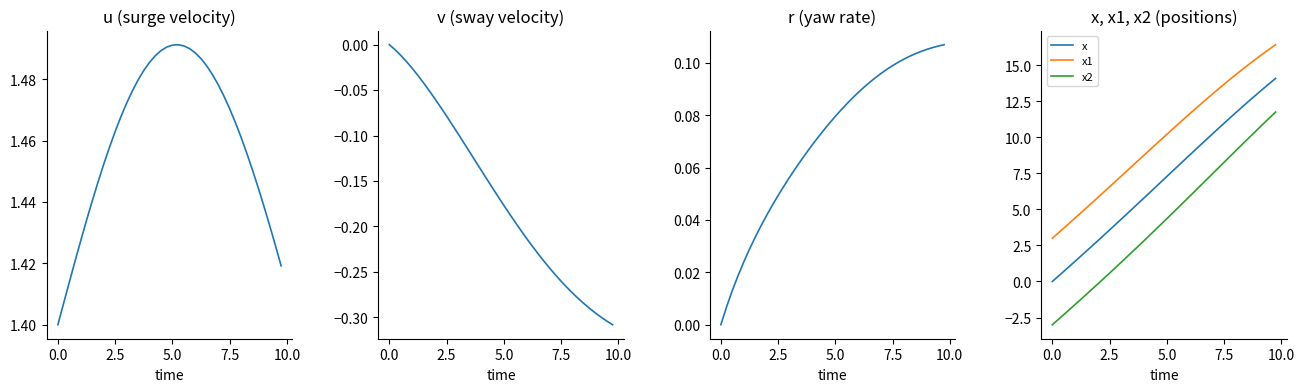

Reading left to right, transcribe all the data shown in this chart.

u: 1.4	1.4	1.4	1.4	1.4	1.4	1.4	1.4	1.5	1.5	1.5	1.5	1.5	1.5	1.5	1.5	1.5	1.5	1.5	1.5	1.5	1.5	1.5	1.5	1.5	1.5	1.5	1.5	1.5	1.5	1.5	1.5	1.5	1.5	1.5	1.4	1.4	1.4	1.4	1.4
v: 0.0	-0.0	-0.0	-0.0	-0.0	-0.0	-0.0	-0.1	-0.1	-0.1	-0.1	-0.1	-0.1	-0.1	-0.1	-0.1	-0.1	-0.1	-0.2	-0.2	-0.2	-0.2	-0.2	-0.2	-0.2	-0.2	-0.2	-0.2	-0.2	-0.3	-0.3	-0.3	-0.3	-0.3	-0.3	-0.3	-0.3	-0.3	-0.3	-0.3
r: 0.0	0.0	0.0	0.0	0.0	0.0	0.0	0.0	0.0	0.0	0.0	0.1	0.1	0.1	0.1	0.1	0.1	0.1	0.1	0.1	0.1	0.1	0.1	0.1	0.1	0.1	0.1	0.1	0.1	0.1	0.1	0.1	0.1	0.1	0.1	0.1	0.1	0.1	0.1	0.1
x: 0.0	0.3	0.7	1.1	1.4	1.8	2.1	2.5	2.8	3.2	3.6	3.9	4.3	4.7	5.0	5.4	5.8	6.2	6.5	6.9	7.3	7.7	8.0	8.4	8.8	9.1	9.5	9.9	10.2	10.6	11.0	11.3	11.7	12.0	12.4	12.7	13.1	13.4	13.8	14.1
x1: 3.0	3.4	3.7	4.1	4.4	4.8	5.1	5.5	5.8	6.2	6.6	6.9	7.3	7.7	8.0	8.4	8.8	9.1	9.5	9.8	10.2	10.6	10.9	11.3	11.6	12.0	12.3	12.7	13.0	13.4	13.7	14.0	14.3	14.6	15.0	15.3	15.6	15.9	16.1	16.4
x2: -3.0	-2.6	-2.3	-1.9	-1.6	-1.2	-0.9	-0.5	-0.1	0.2	0.6	1.0	1.3	1.7	2.1	2.4	2.8	3.2	3.6	4.0	4.4	4.7	5.1	5.5	5.9	6.3	6.7	7.1	7.5	7.9	8.3	8.7	9.1	9.4	9.8	10.2	10.6	11.0	11.4	11.8